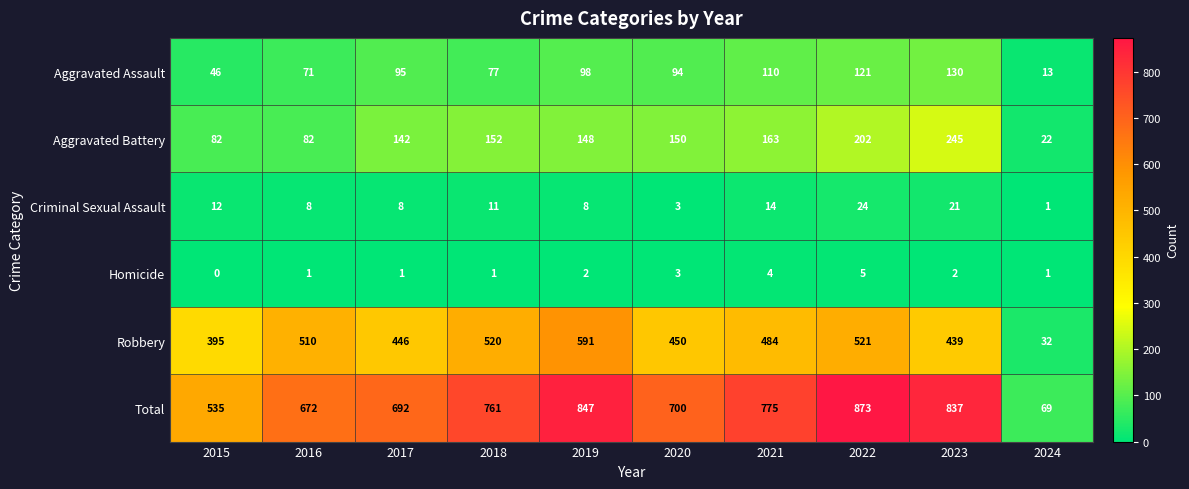

At which label is Total closest to 471?

2015